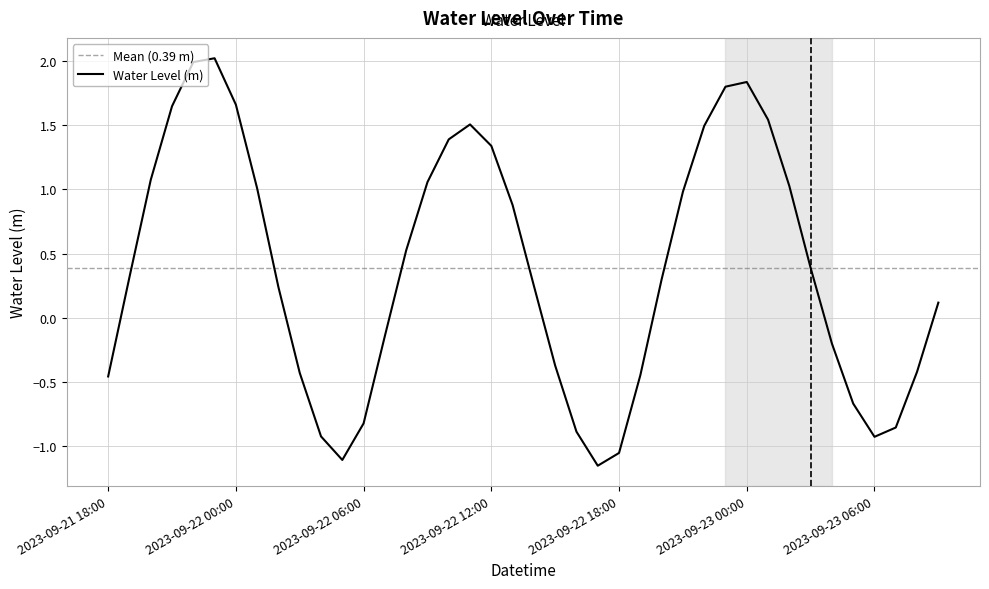

Which label corresponds to the smallest value in the chart?

2023-09-22 17:00